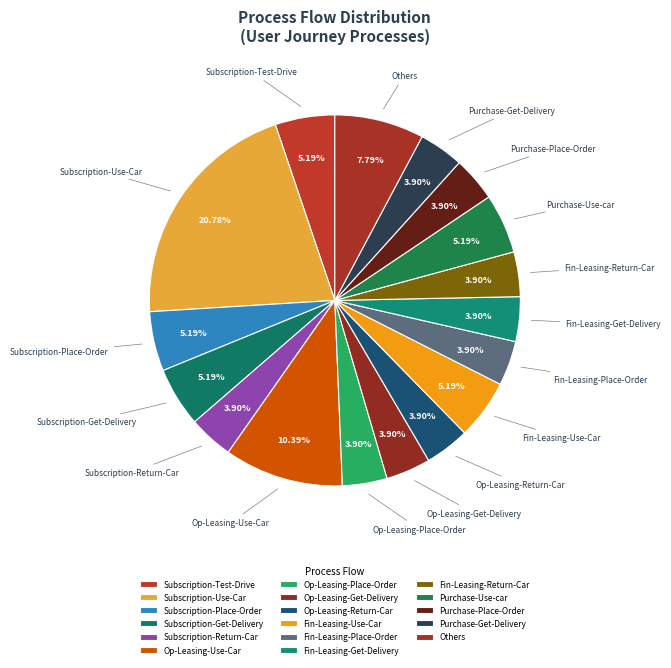

Does Op-Leasing-Return-Car account for over 50% of the chart?

No